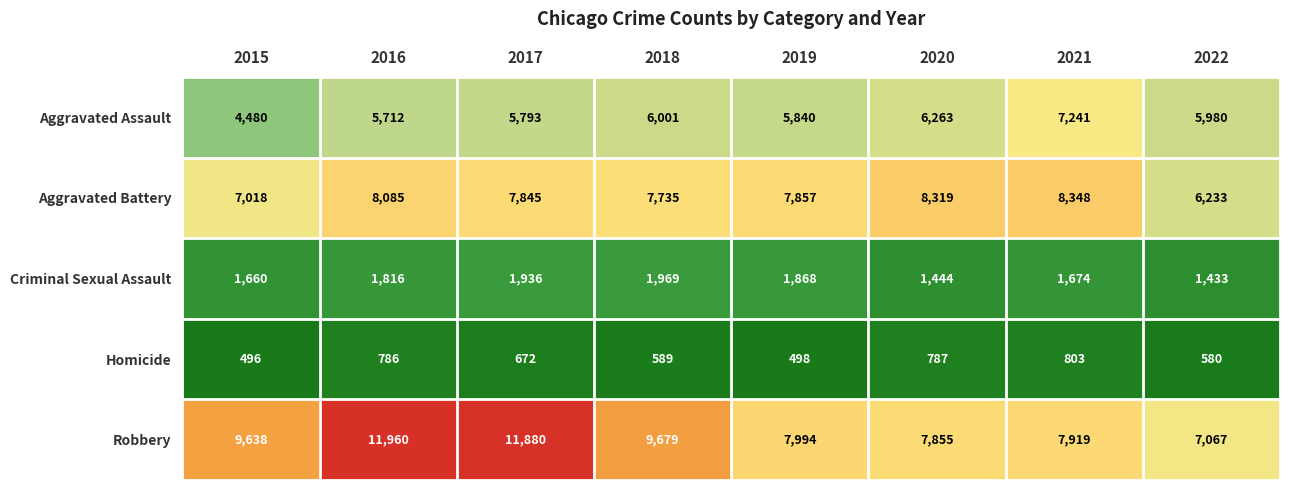

Which series has the largest range (max minus min)?

Robbery